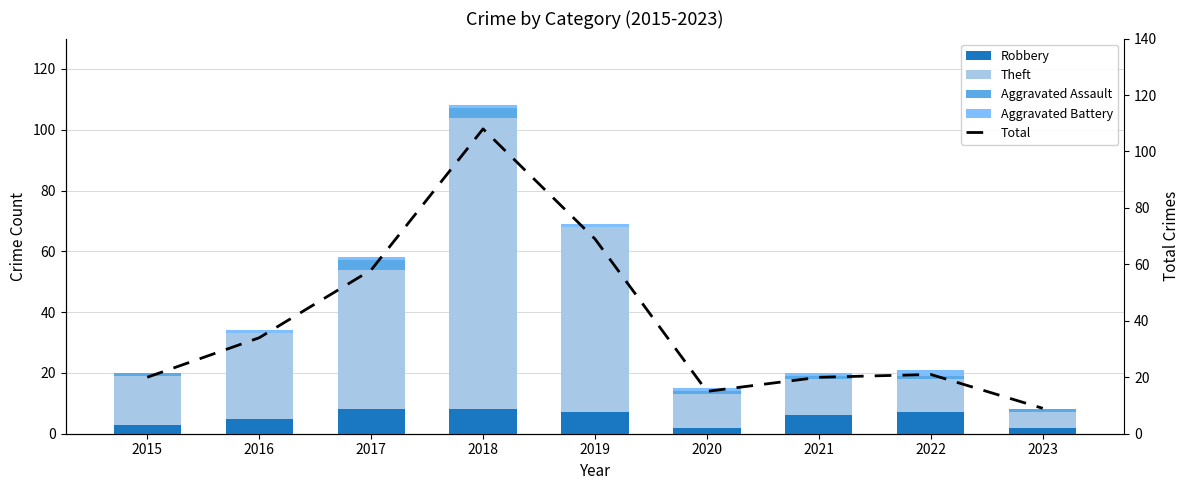

What is the value of the Robbery bar at the 1st from the left?

3